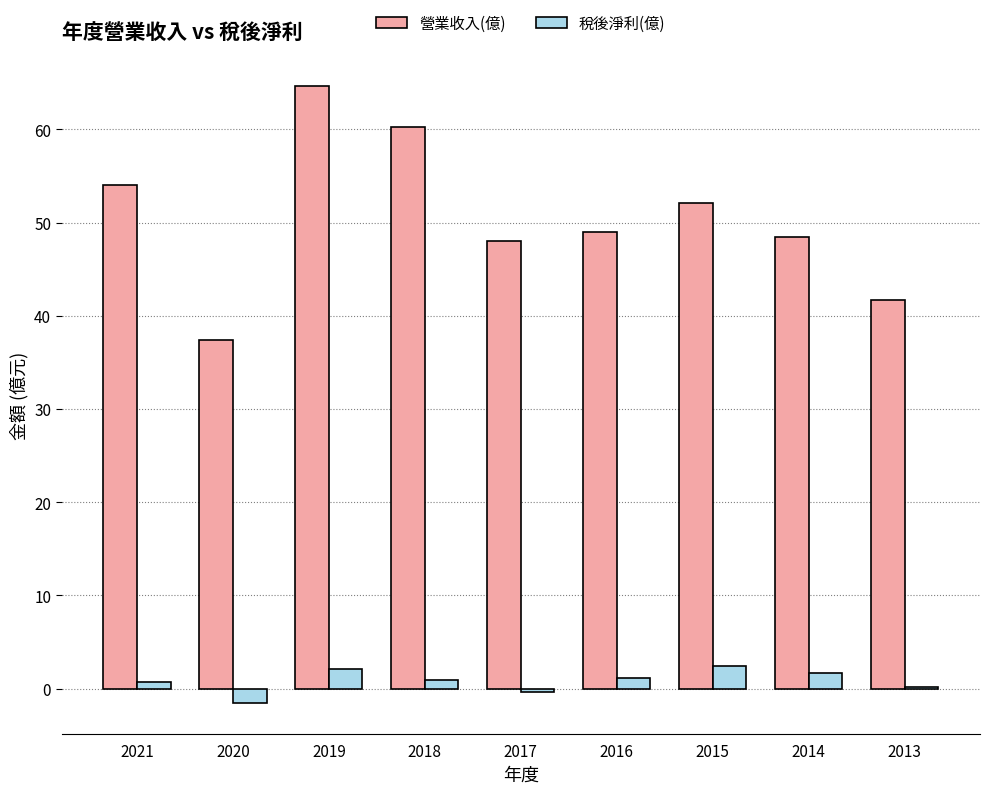

Is it true that 營業收入(億) equals 64.6 at 2019?

True